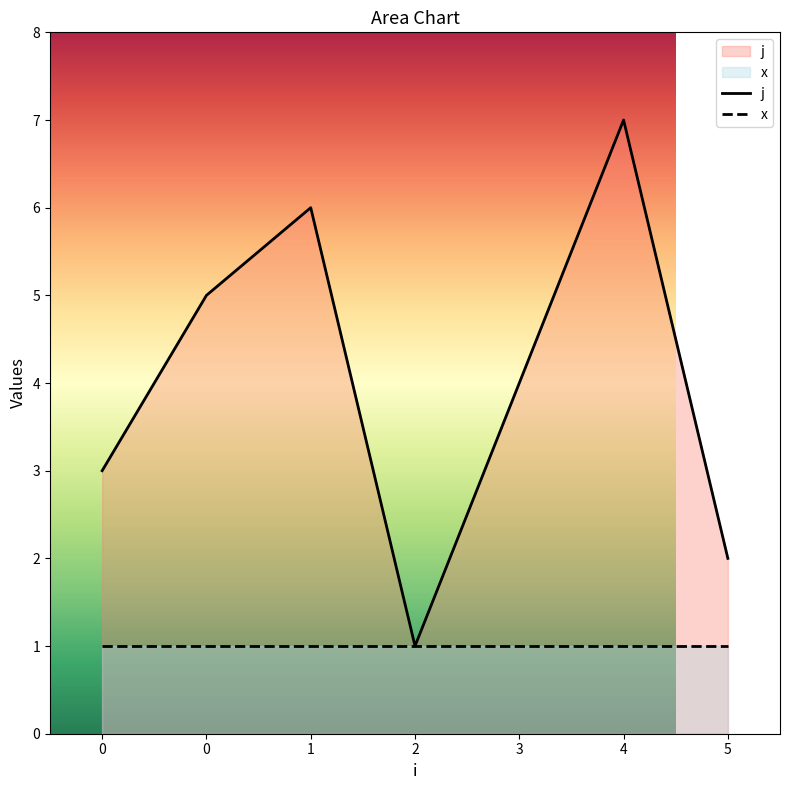

The value at 1 is 6. True or false?

True